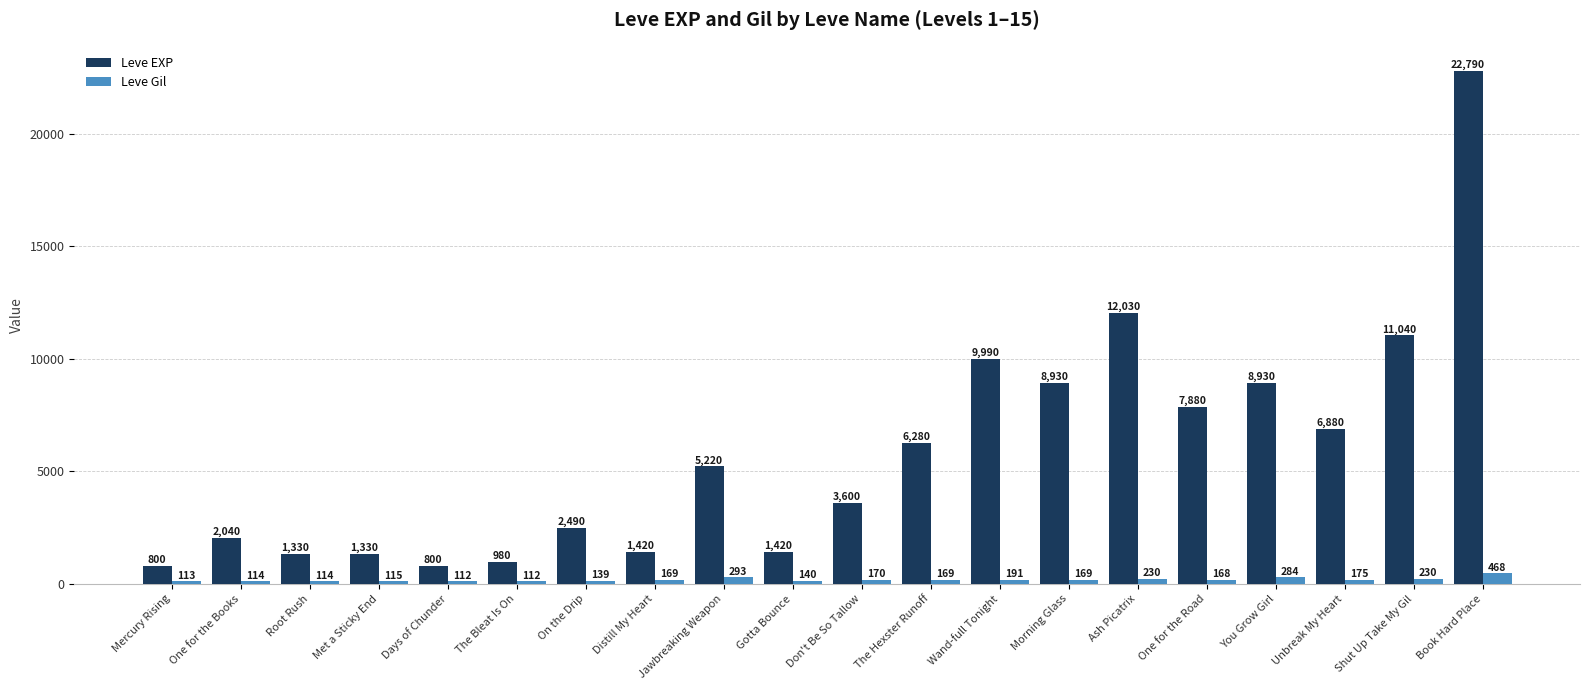

What is the sum of the Leve EXP values at One for the Books and On the Drip?

4530